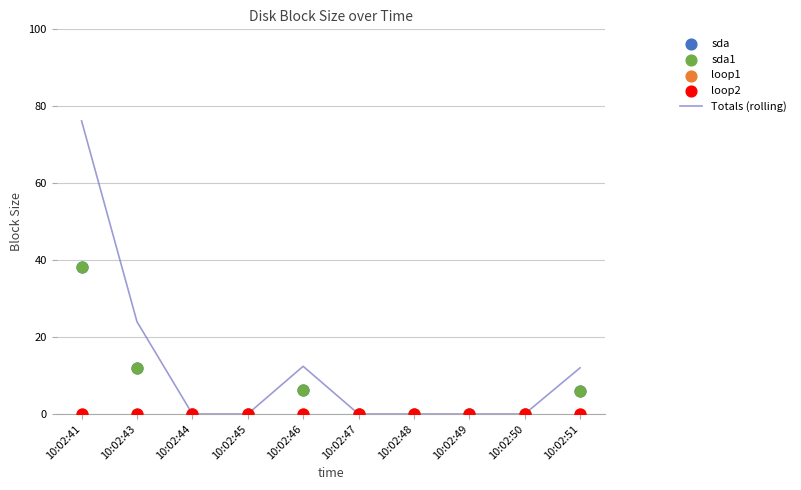

Which series has the widest spread of Y values?

Totals (rolling)